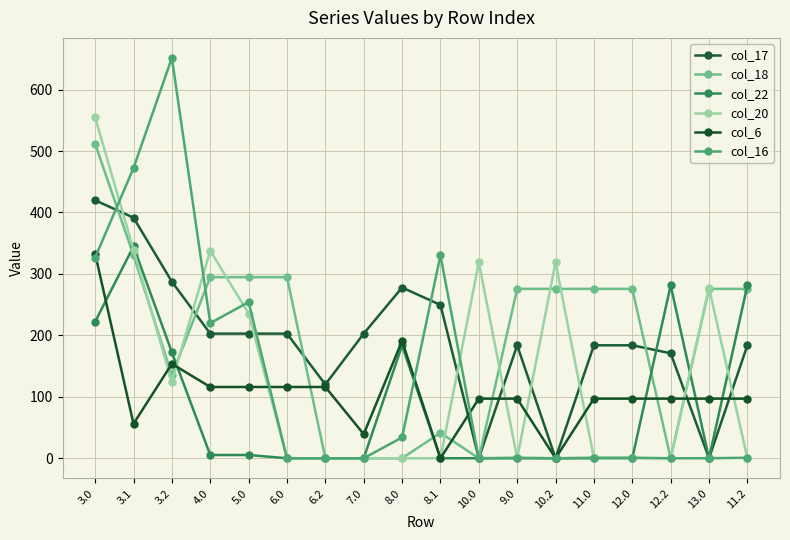

What value does the col_17 series have at 6.2?

120.1